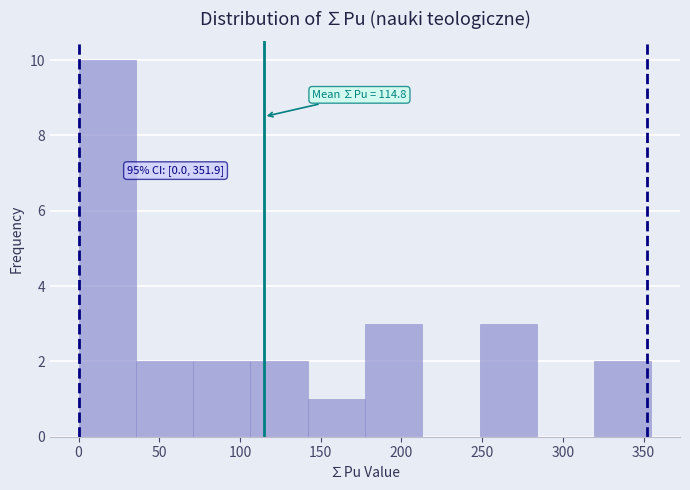

Over which range of the x-axis is the bar tallest?

0 to 35